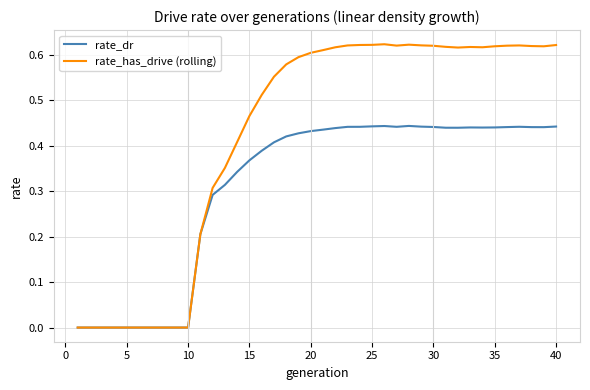

List the series in order of their overall mean, lowest first.

rate_dr, rate_has_drive (rolling)